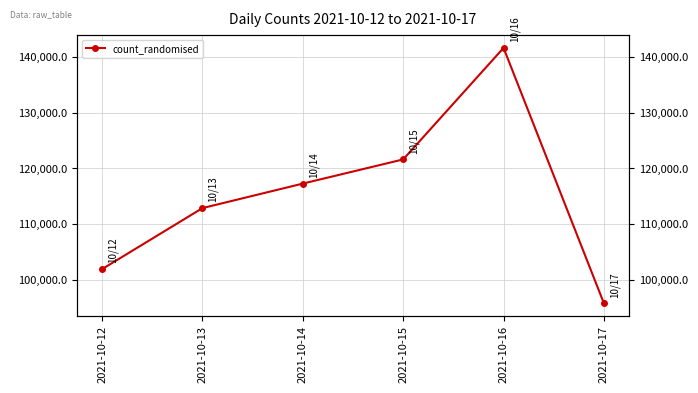

What is the difference between the maximum and minimum values?

45729